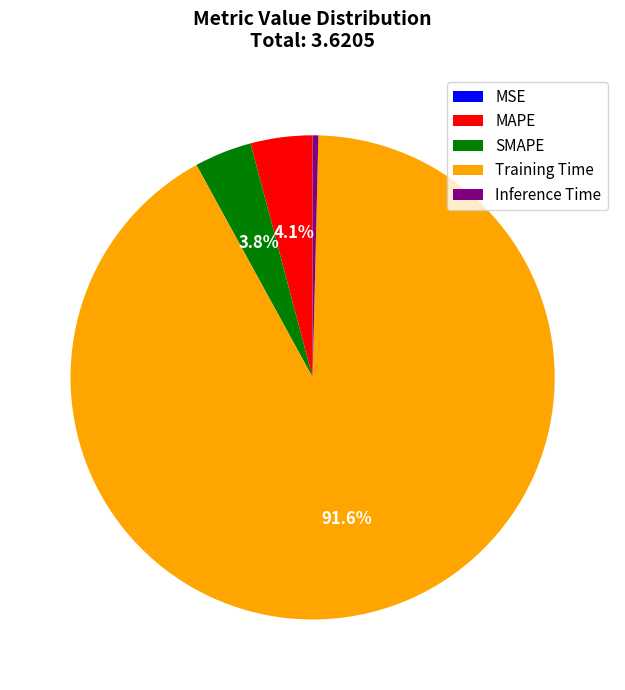

What is the largest slice in the pie chart?

Training Time